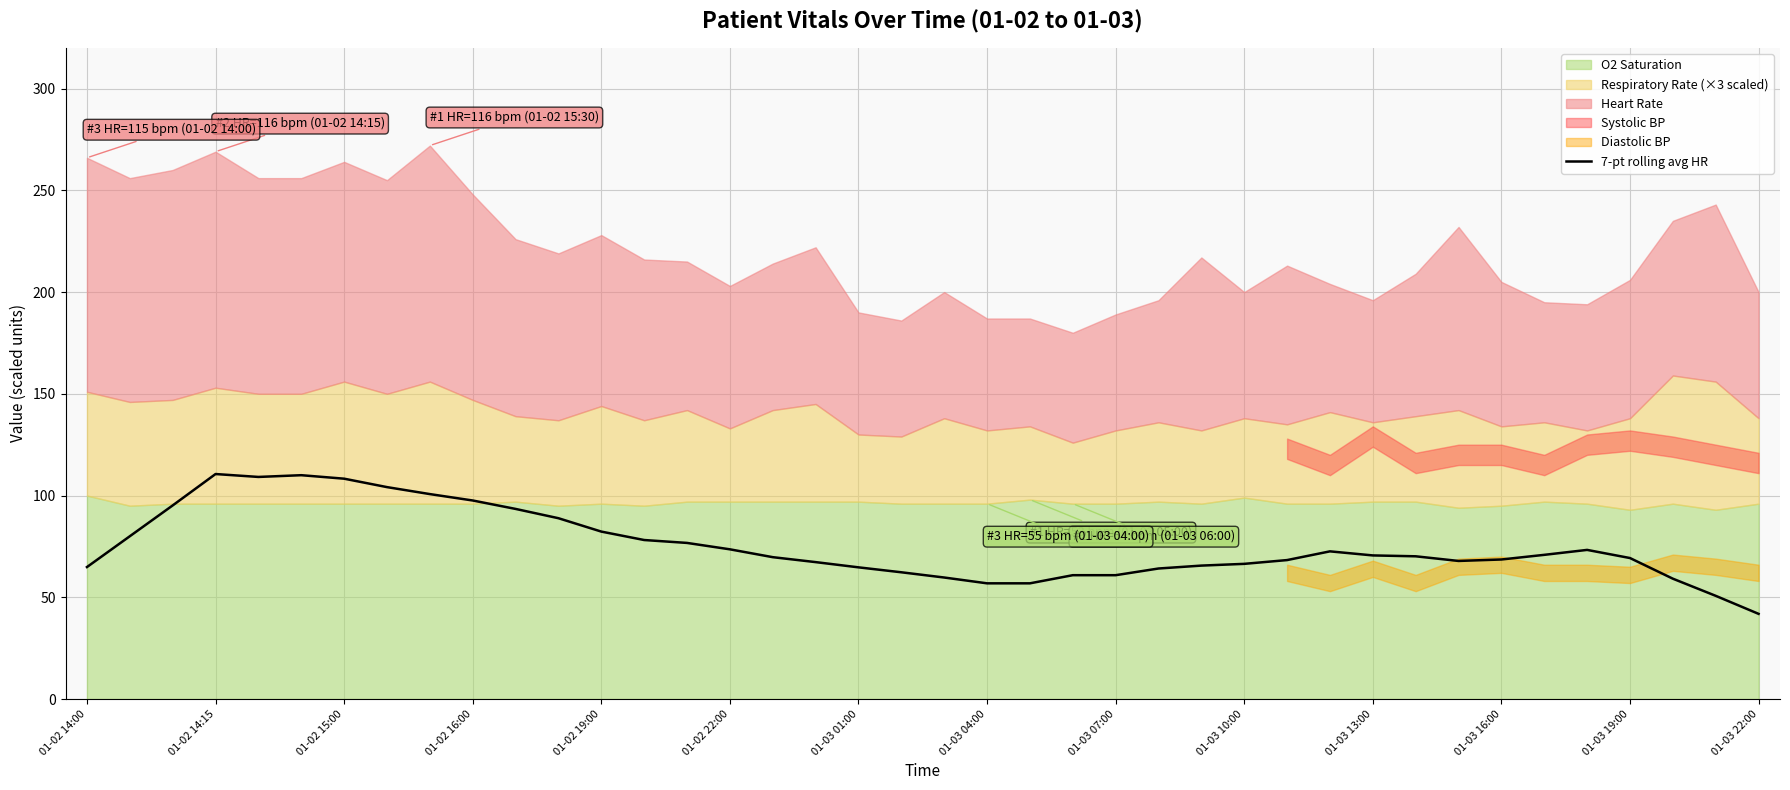

What value does the data have at 29?

72.6